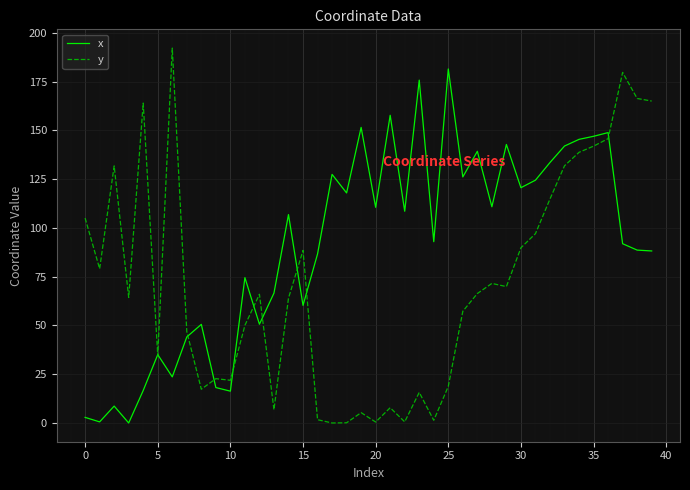

Which series has the largest total across all categories?

x